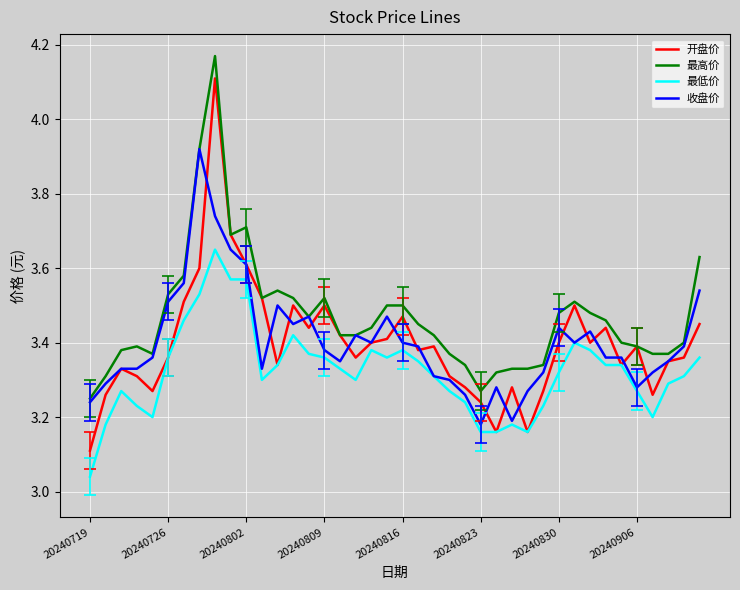

Rank the series by their maximum value, from highest to lowest.

最高价, 开盘价, 收盘价, 最低价